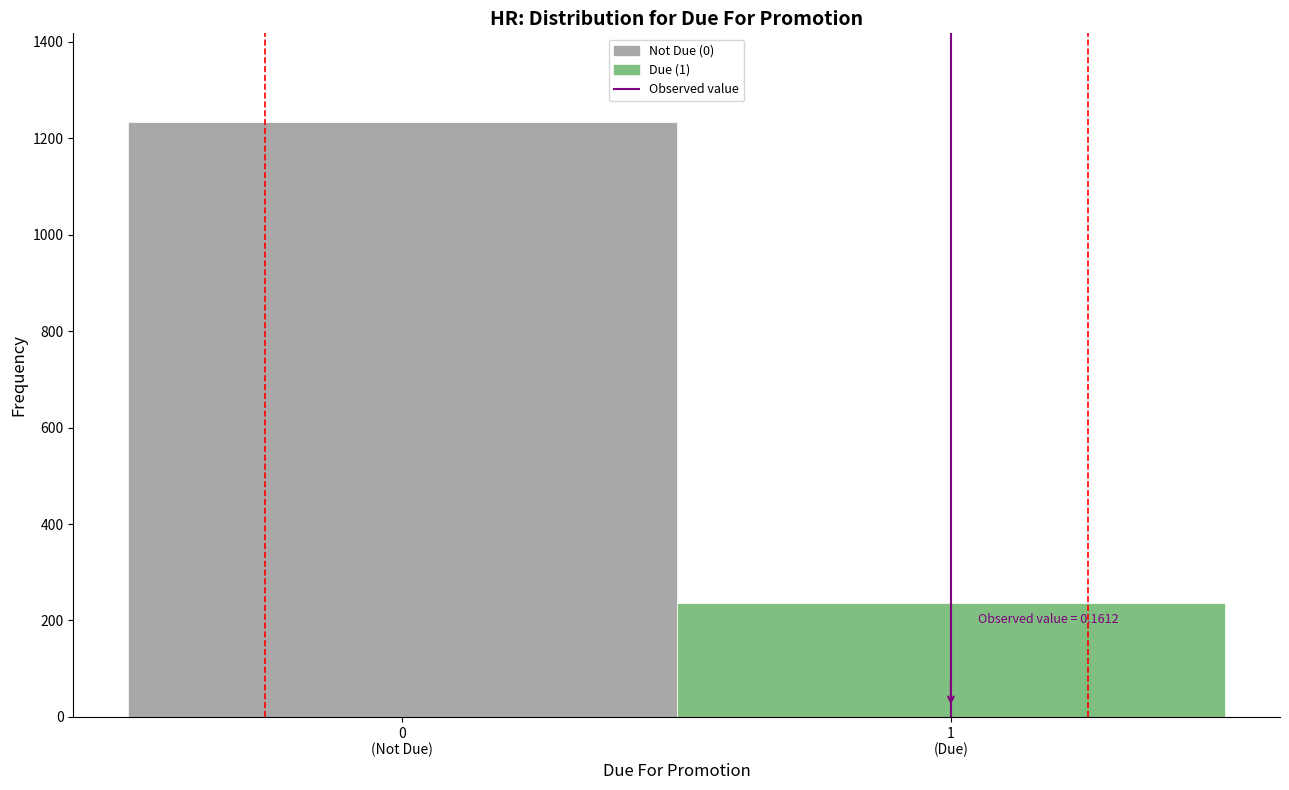

What is the difference between the maximum and minimum values?

996